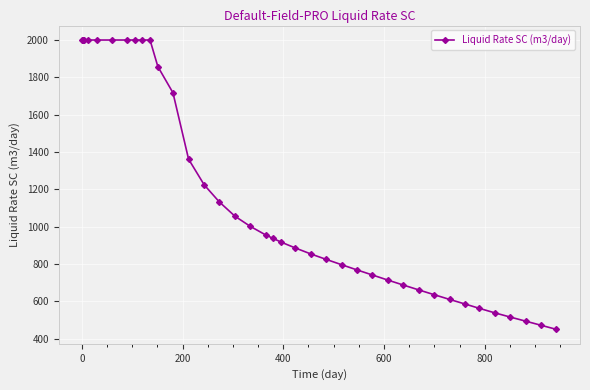

What is the difference between the maximum and minimum values?

1549.3